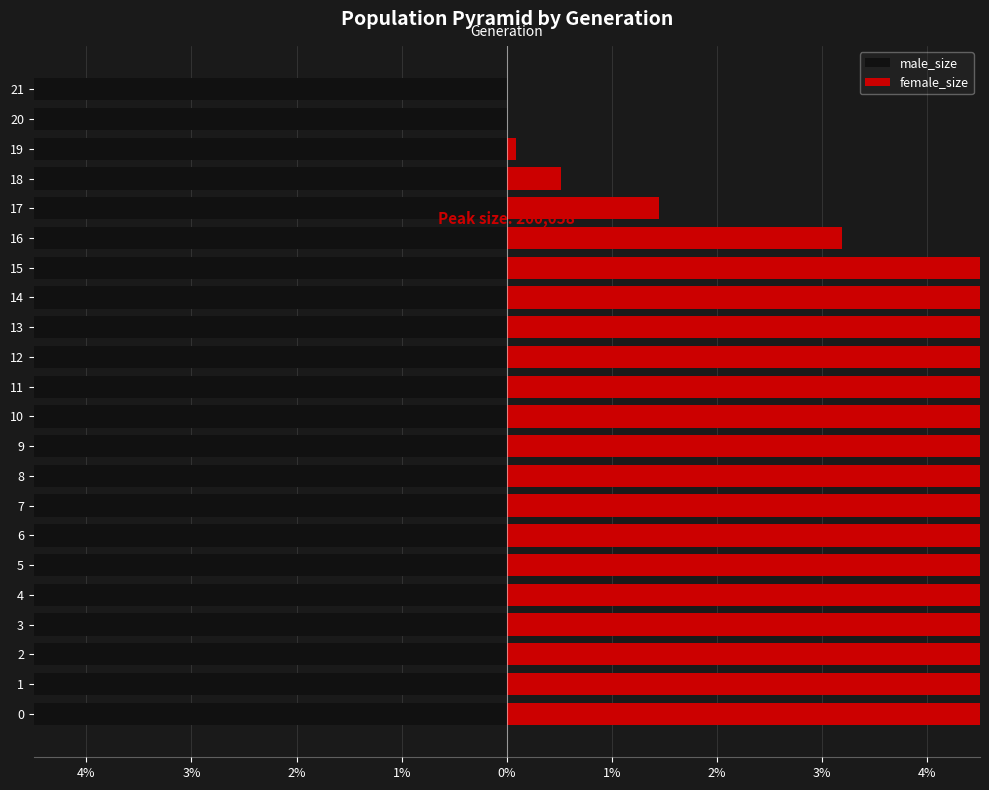

Does the chart contain any negative values?

Yes